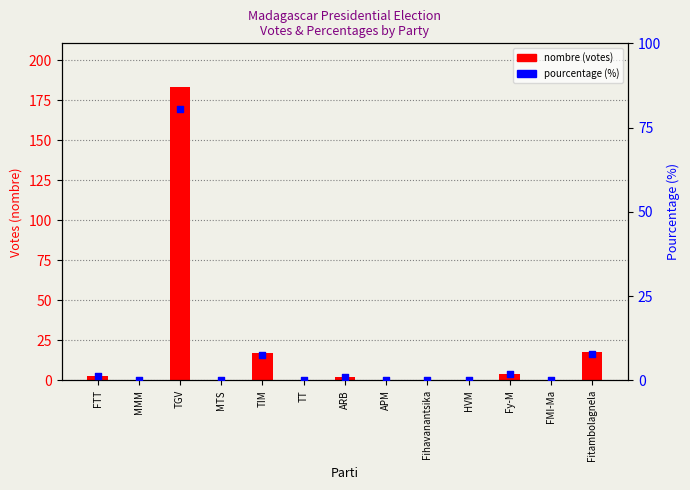

What are all the series names shown in the legend?

nombre (votes), pourcentage (%)